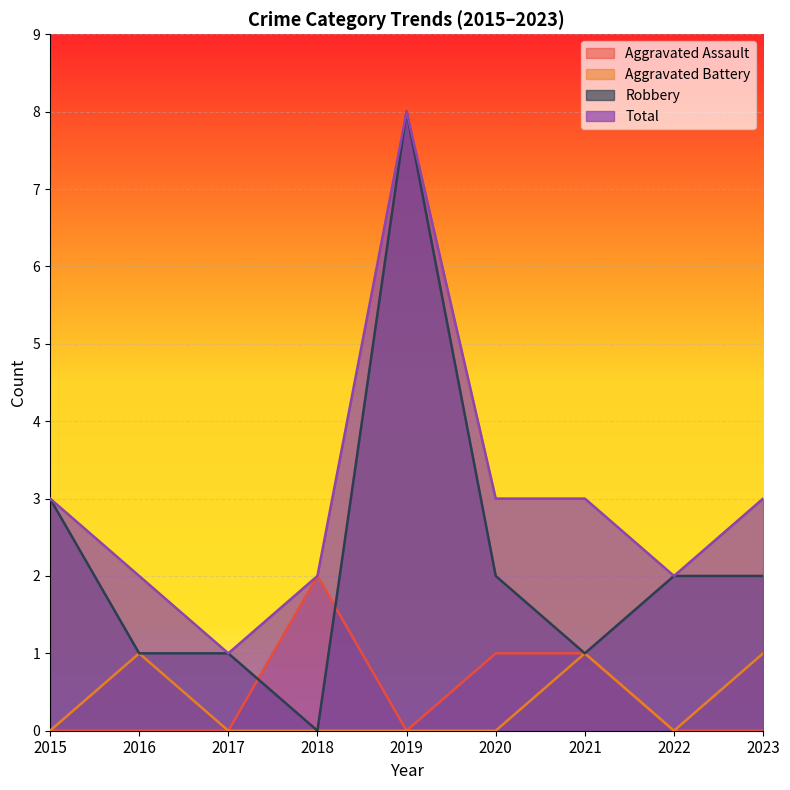

True or false: Aggravated Assault has a value of 0 at 2016.

True